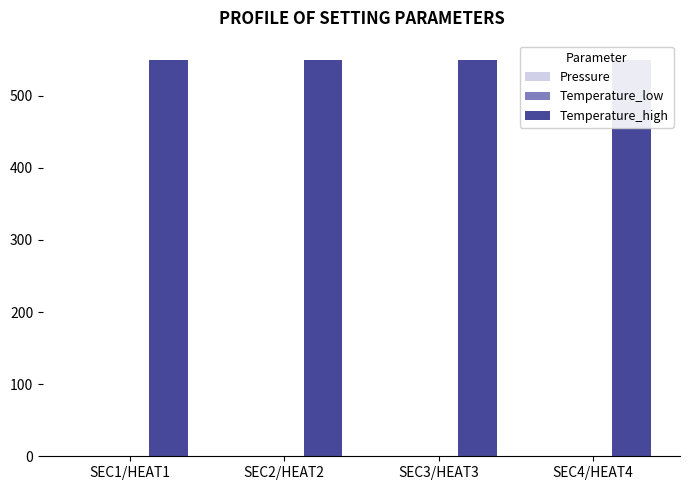

The Pressure series shows 0.0 at SEC1/HEAT1. True or false?

True